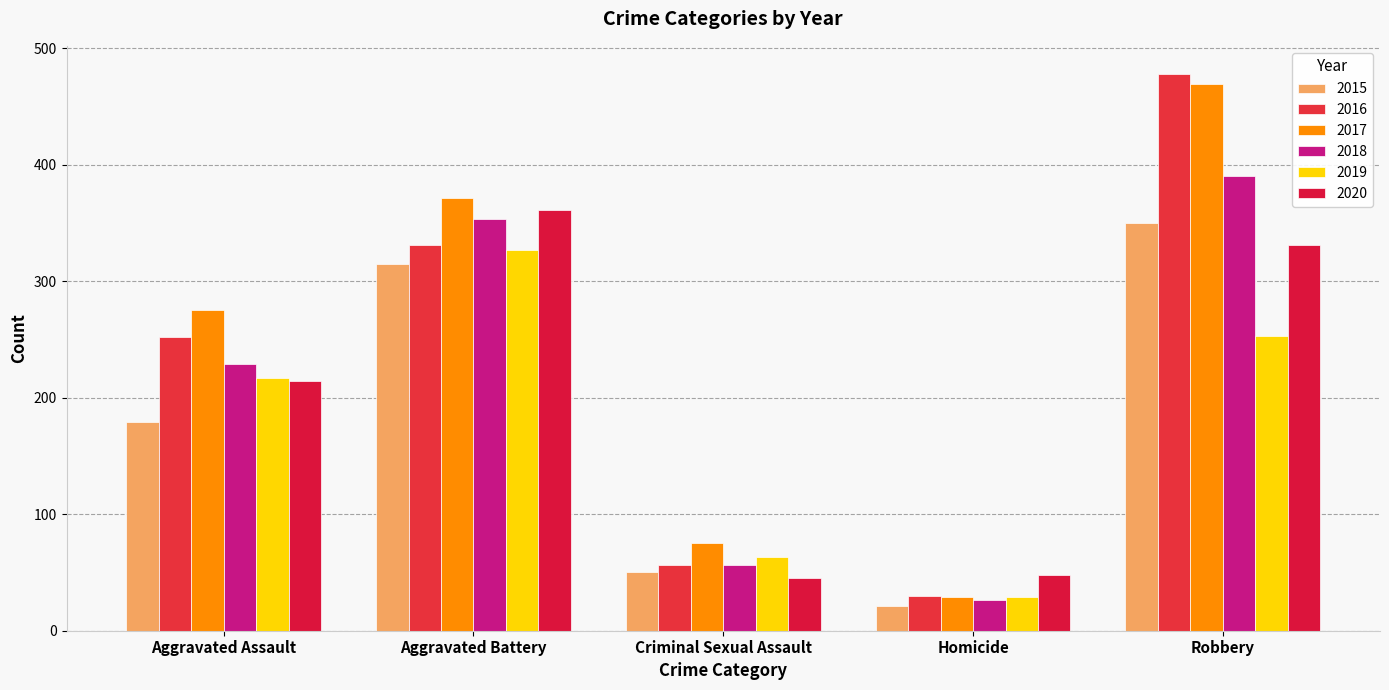

True or false: 2017 has a value of 85 at Aggravated Assault.

False